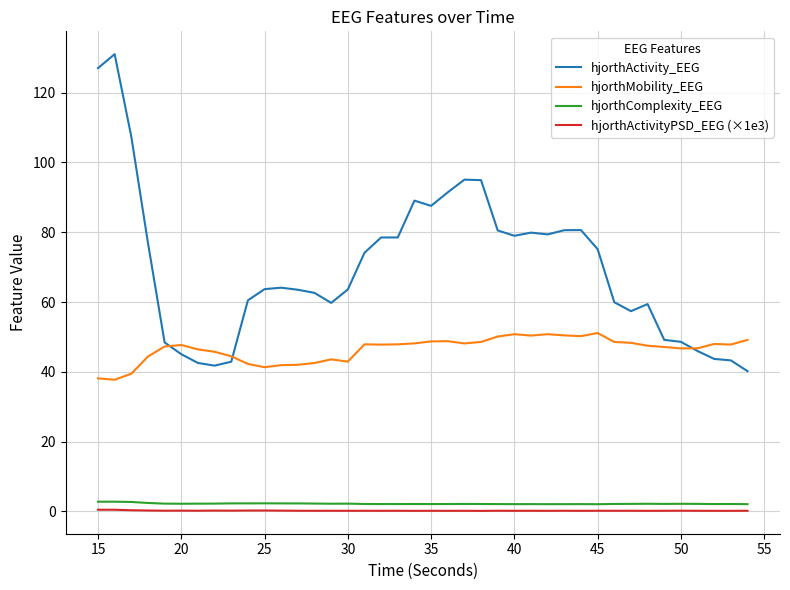

True or false: hjorthActivityPSD_EEG (×1e3) and hjorthMobility_EEG cross at least once.

False